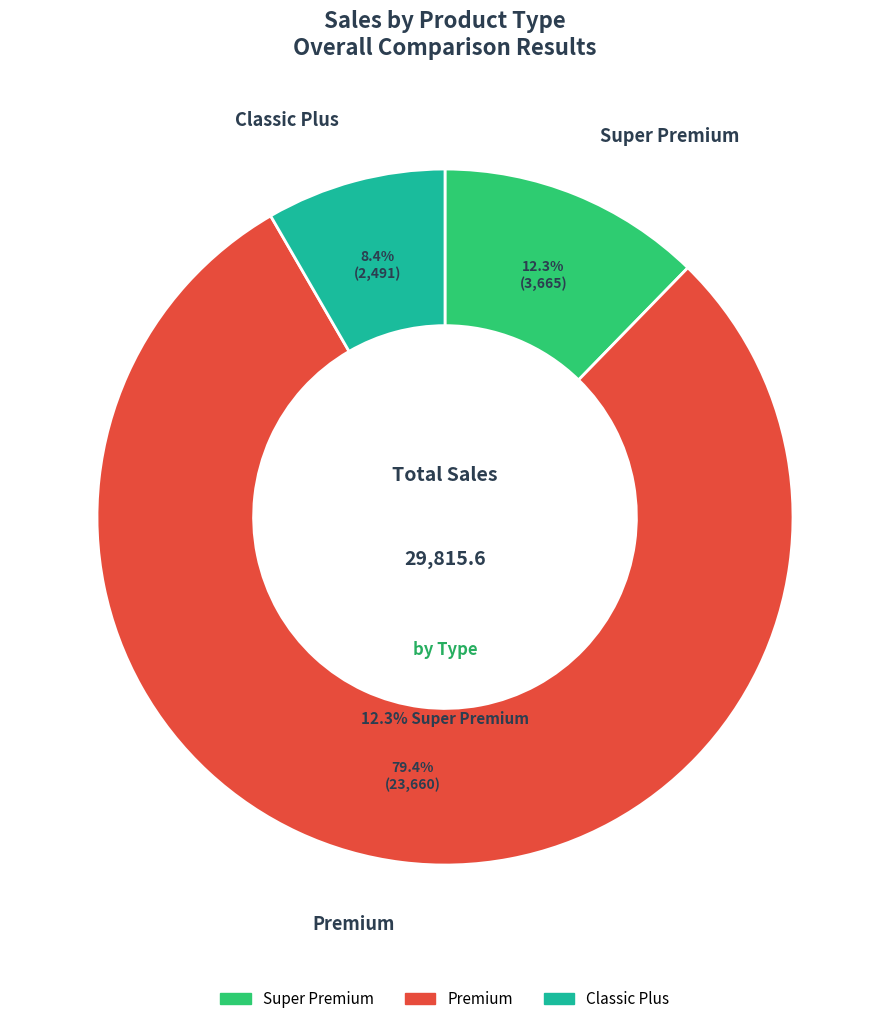

Does Super Premium account for over 50% of the chart?

No